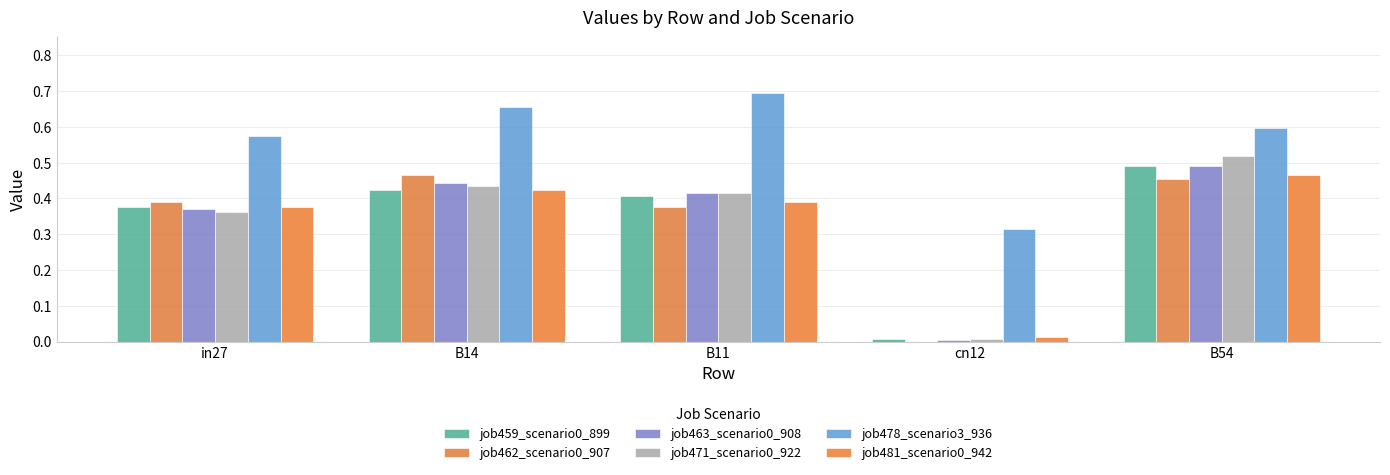

What position from the right is B54?

1